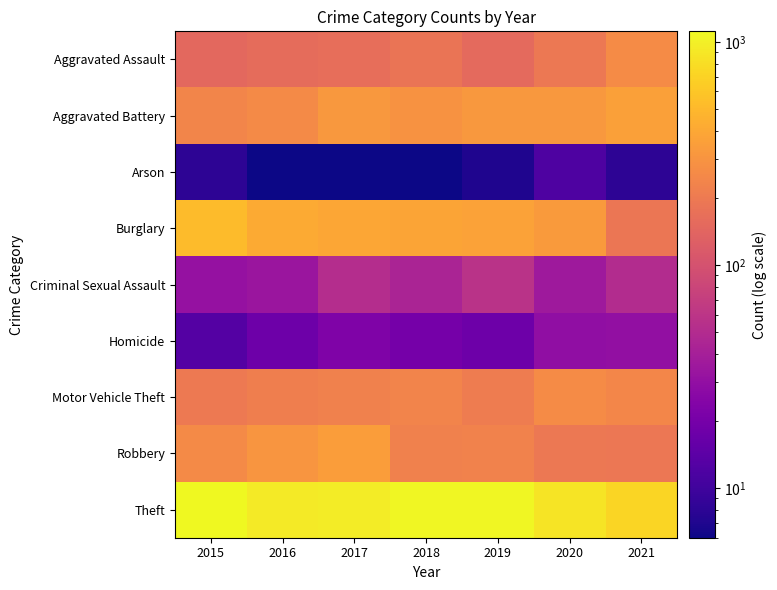

Which has a higher value, 2020 or 2021?

2021